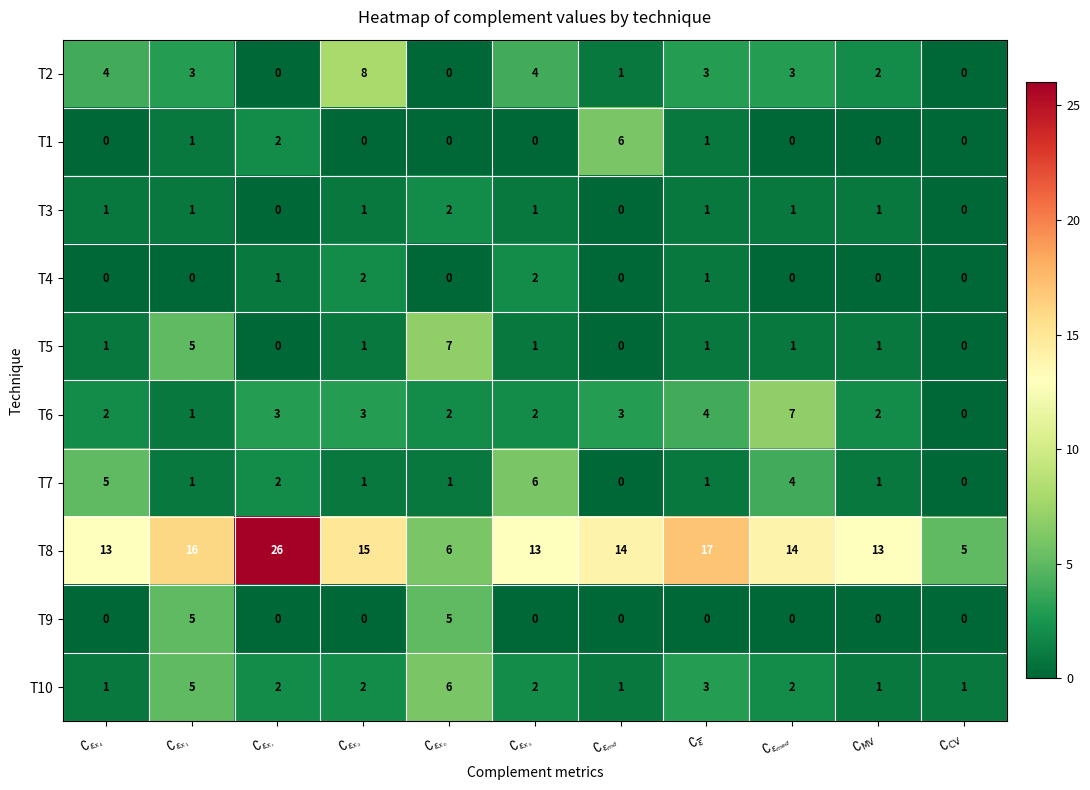

What is the difference between the maximum and minimum values in the T2 series?

8